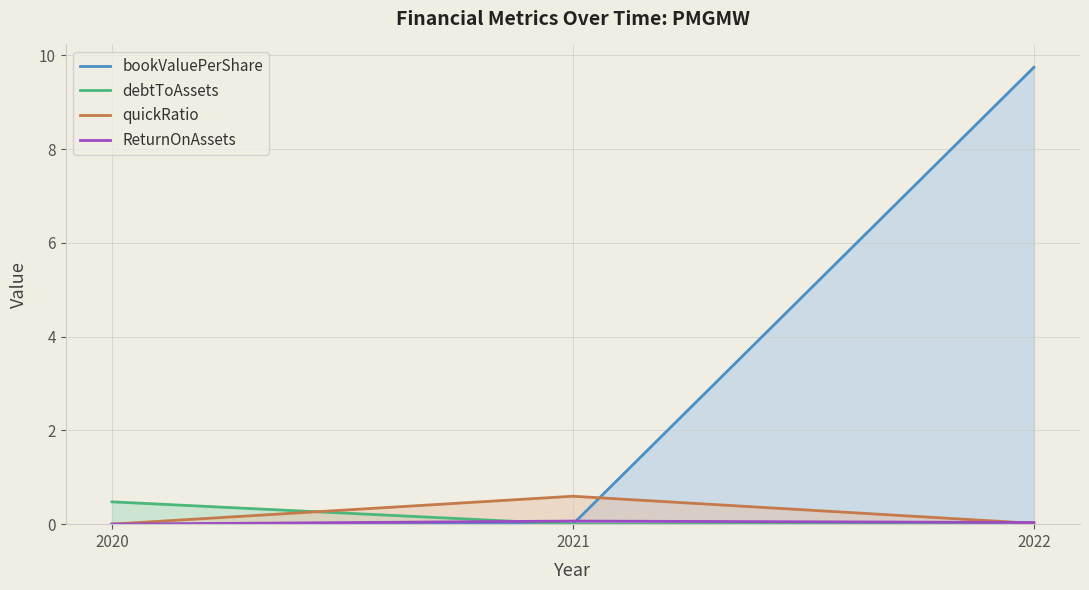

At which label is debtToAssets closest to 0?

2021